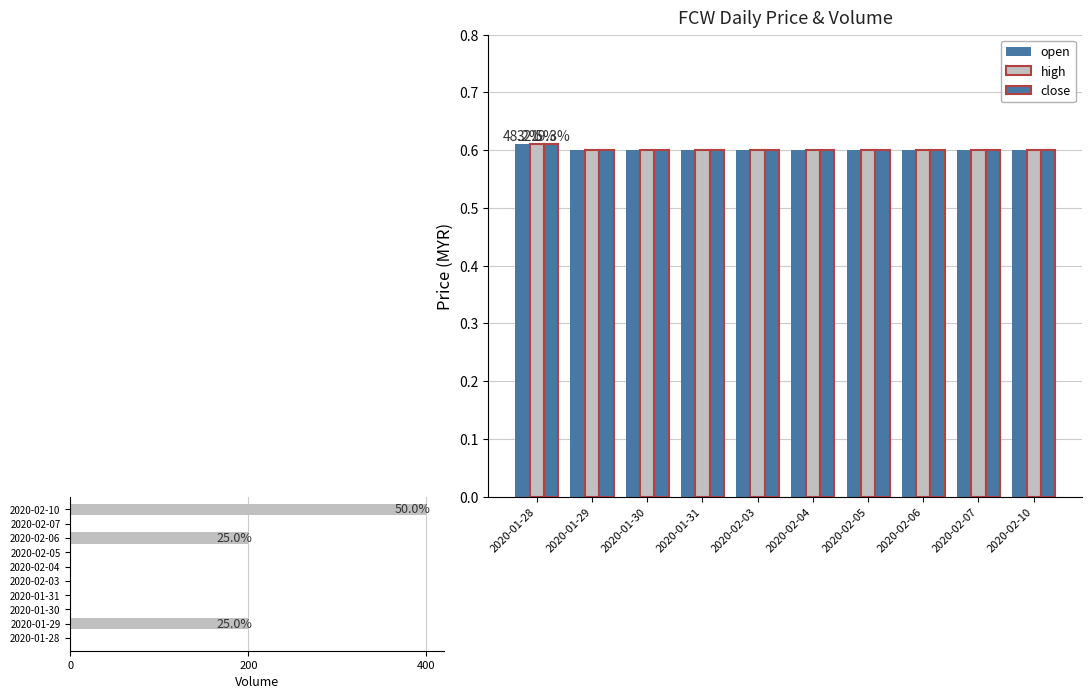

What is the value of the open bar at the 2nd from the left?

0.6